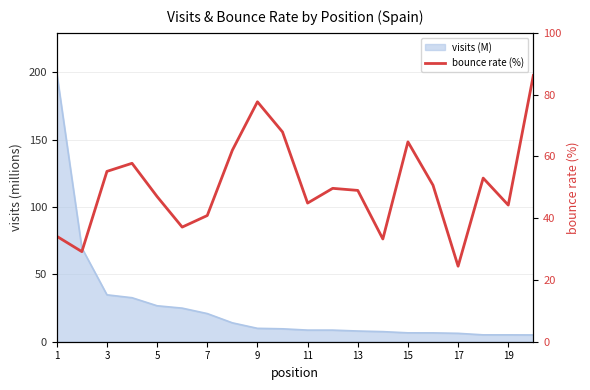

What is the smallest value displayed?

24.4